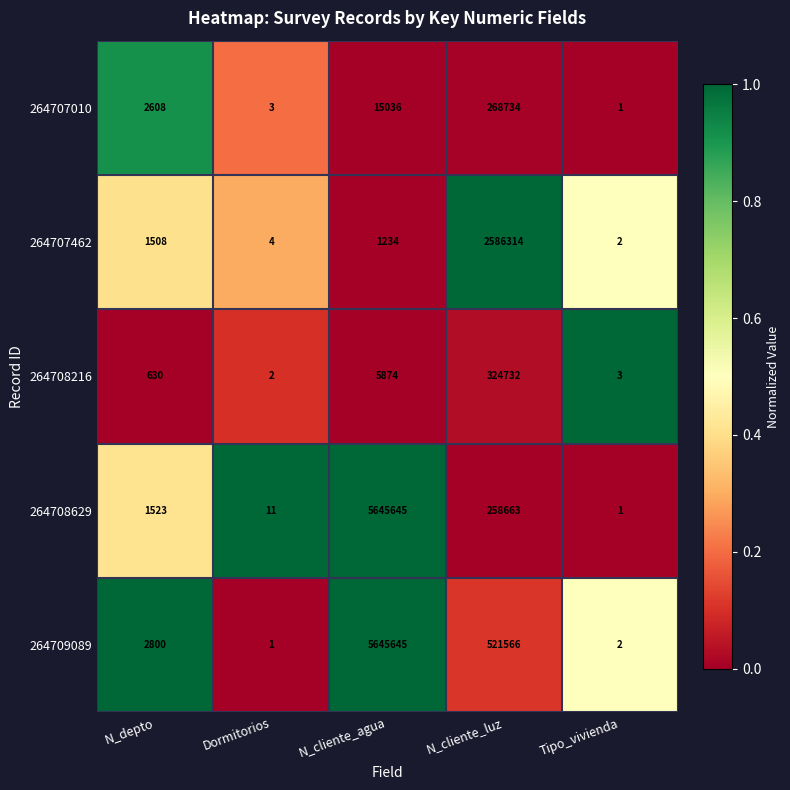

Which series has the largest total across all categories?

264709089